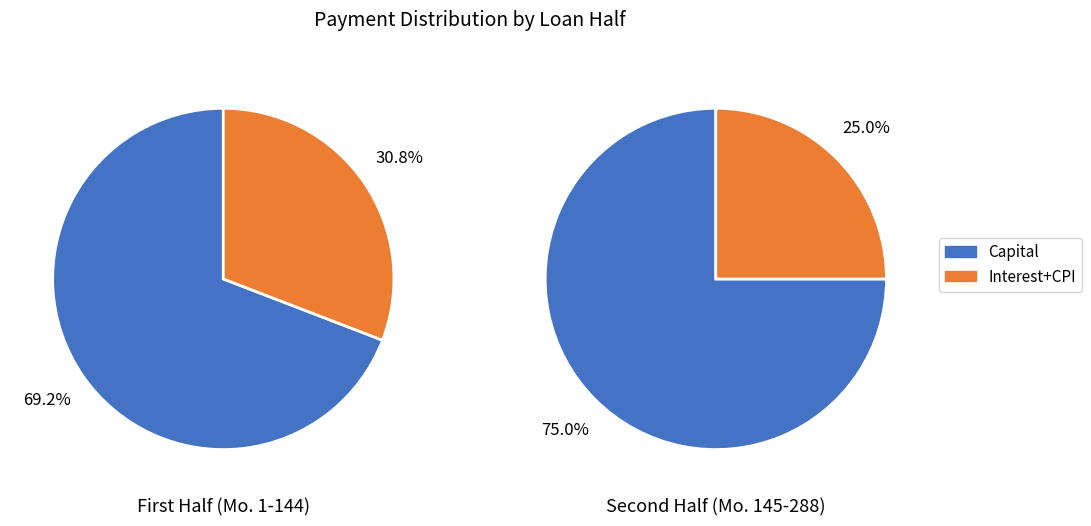

The 0 slice represents 61% of the pie. True or false?

False